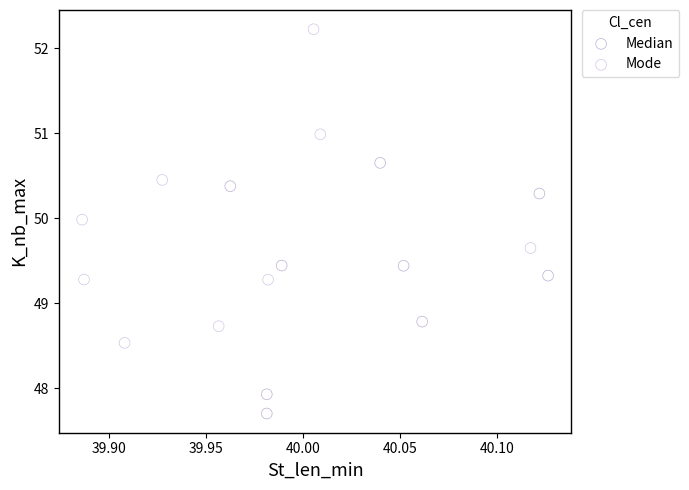

Which series reaches the minimum Y coordinate?

Median